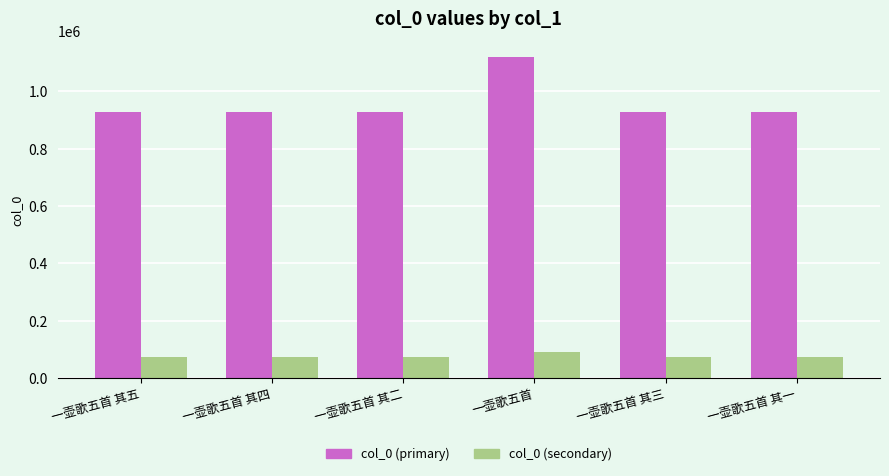

How many bars are there in total?

12